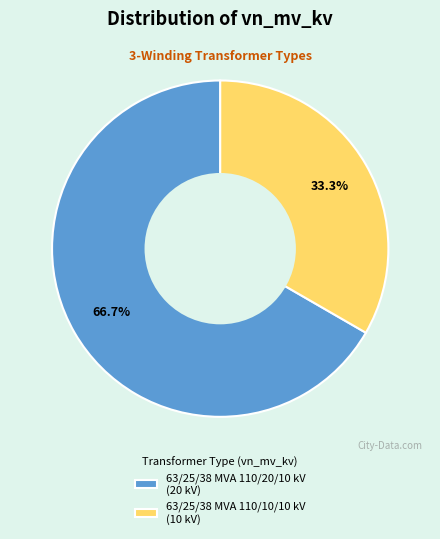

Which category has the smallest portion of the pie?

63/25/38 MVA 110/10/10 kV